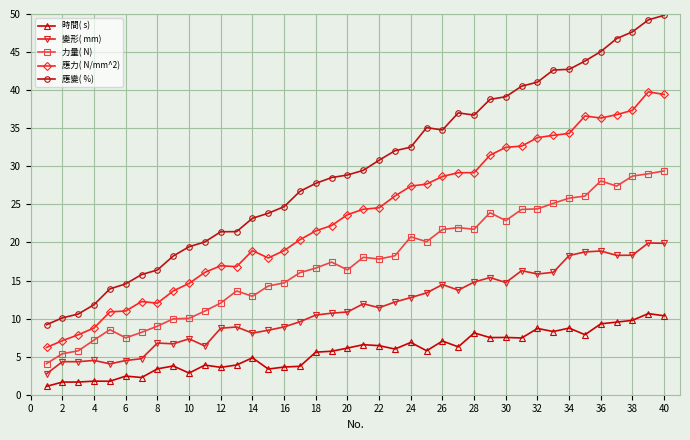

How many interior local peaks does the 應力( N/mm^2) series have?

5